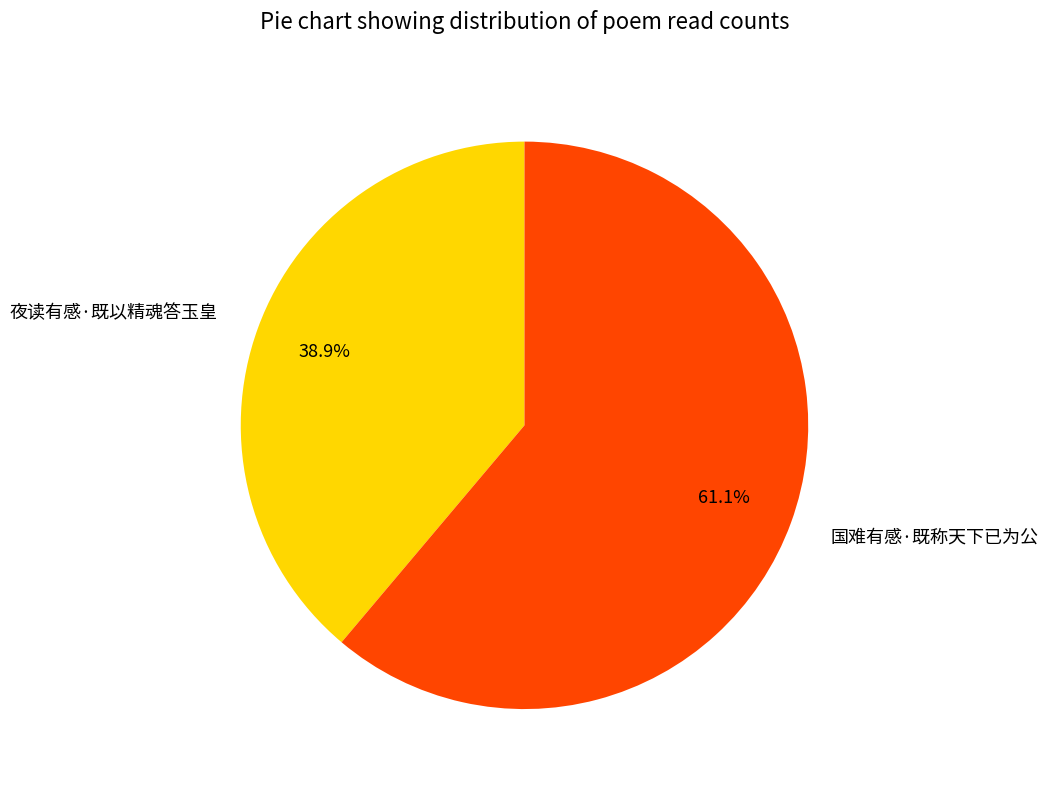

What percentage is the 夜读有感·既以精魂答玉皇 slice, to the nearest percent?

39%